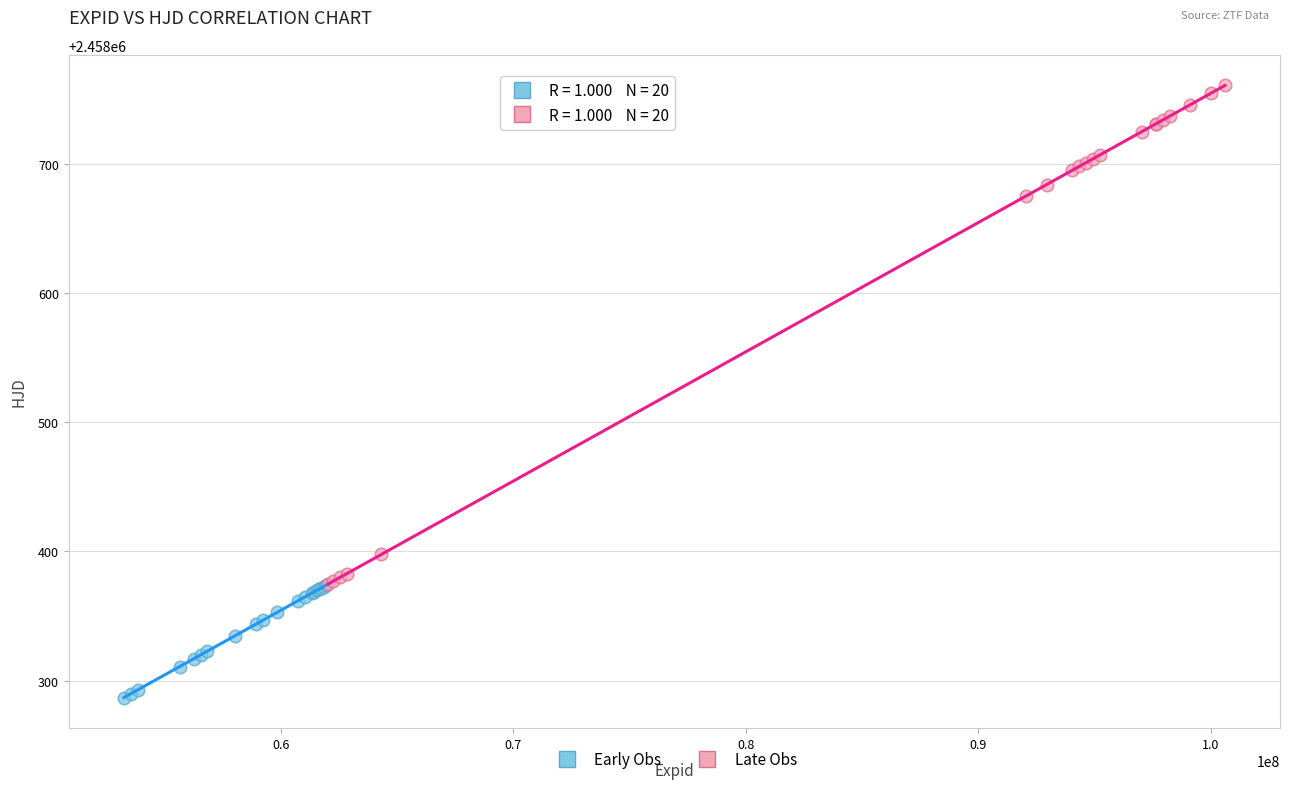

Which series has the largest Y range (max minus min)?

Late Obs